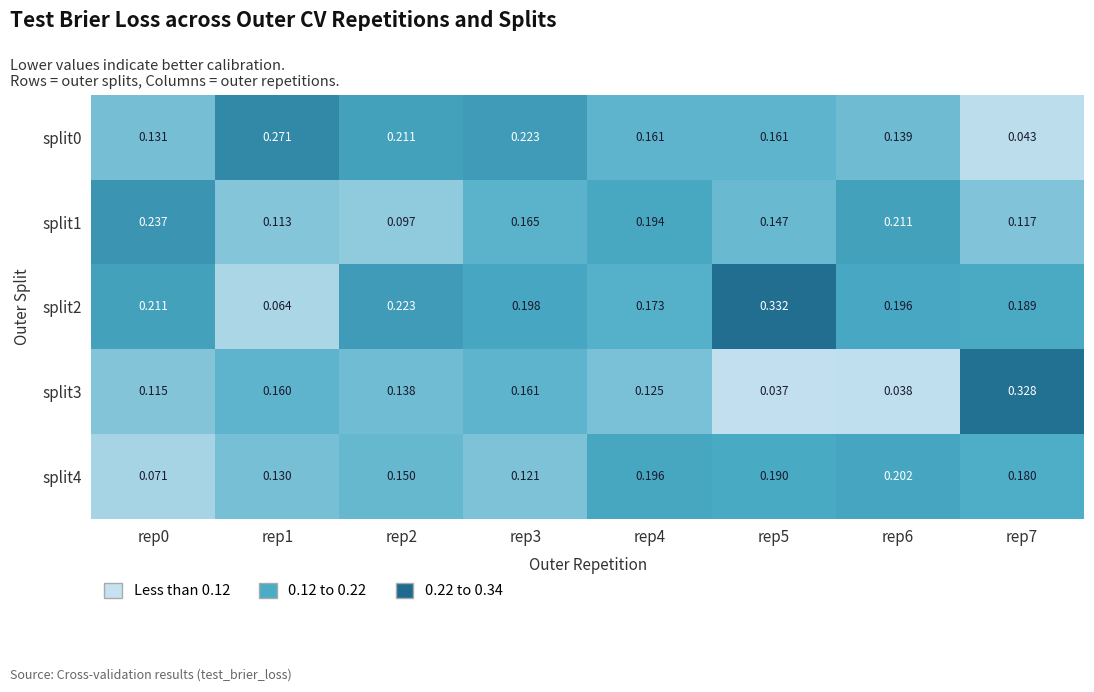

Is the value of split1 at rep4 greater than the value of split2 at rep2?

No